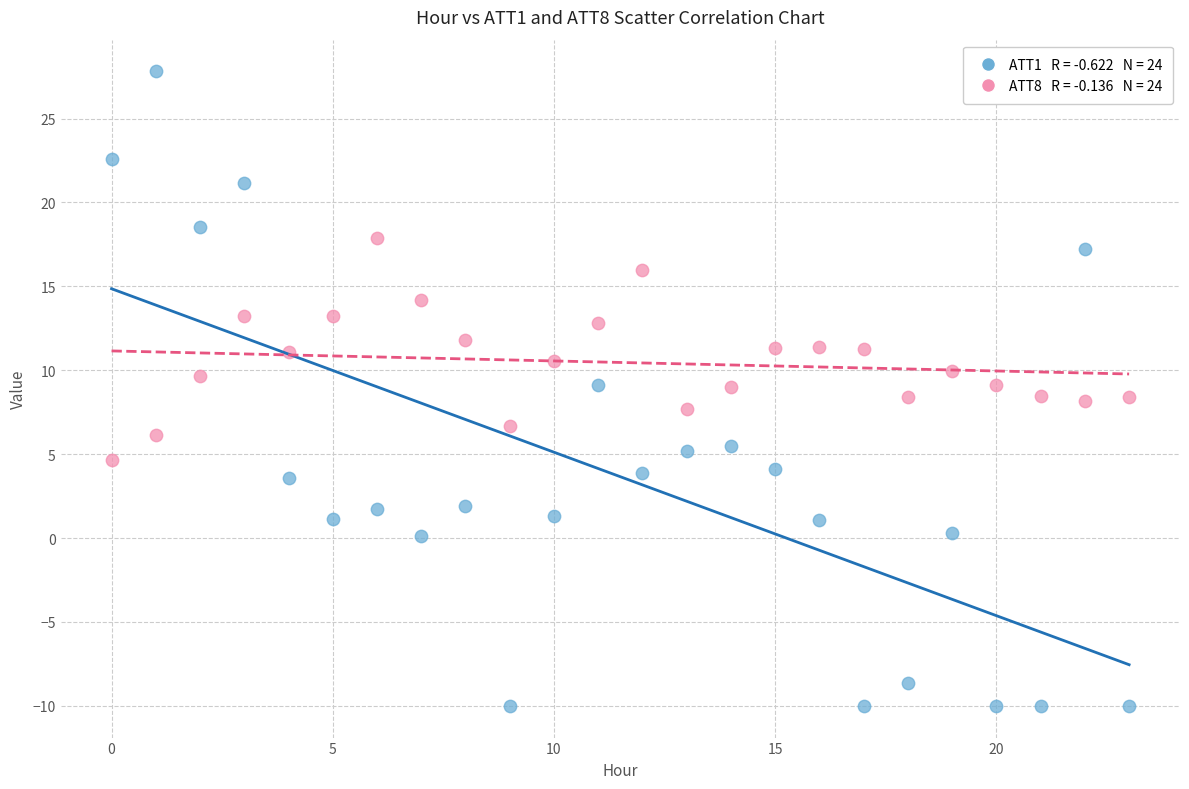

Across all data points, what is the range of Y values (max minus min)?

37.8